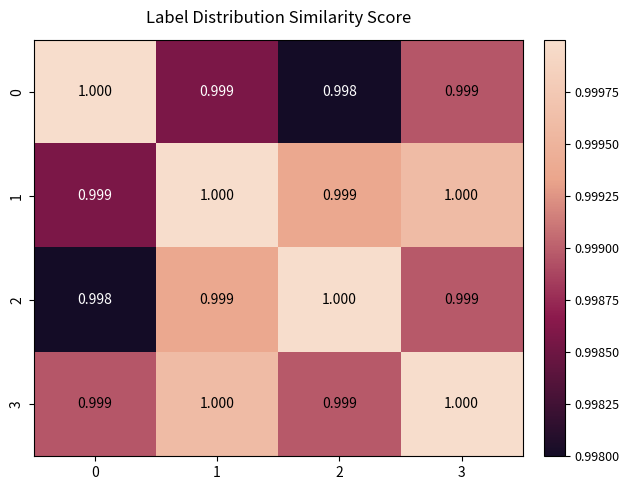

What is the greatest value displayed?

1.0